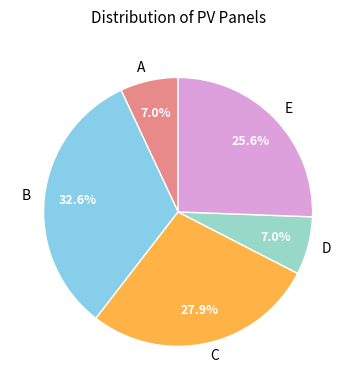

Do D and C together represent more than half of the pie?

No